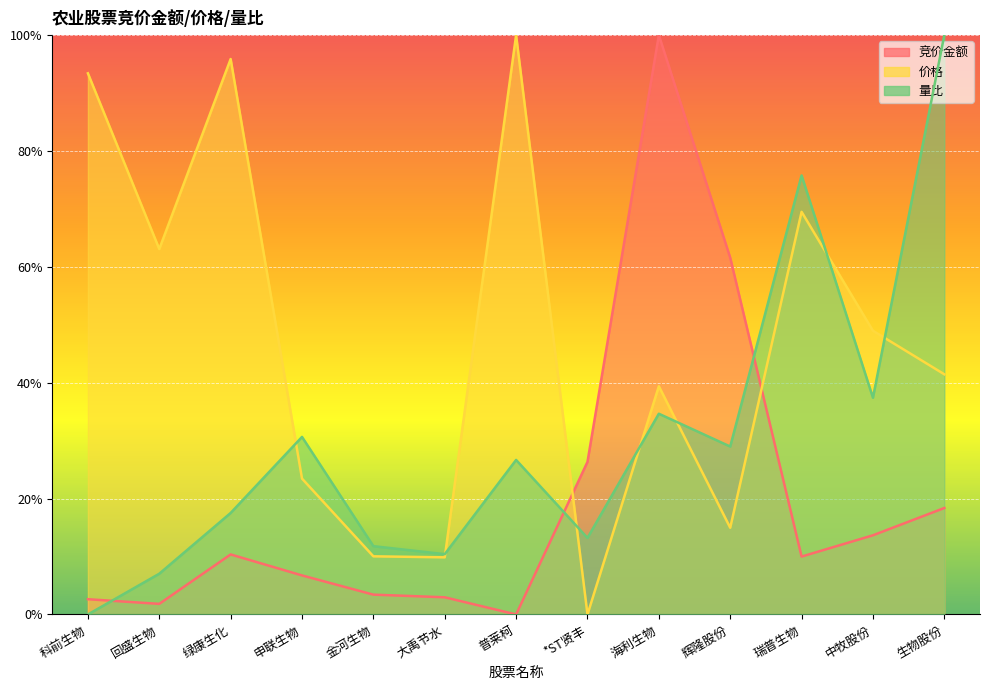

True or false: 竞价金额 has a value of 0.0 at 普莱柯.

True